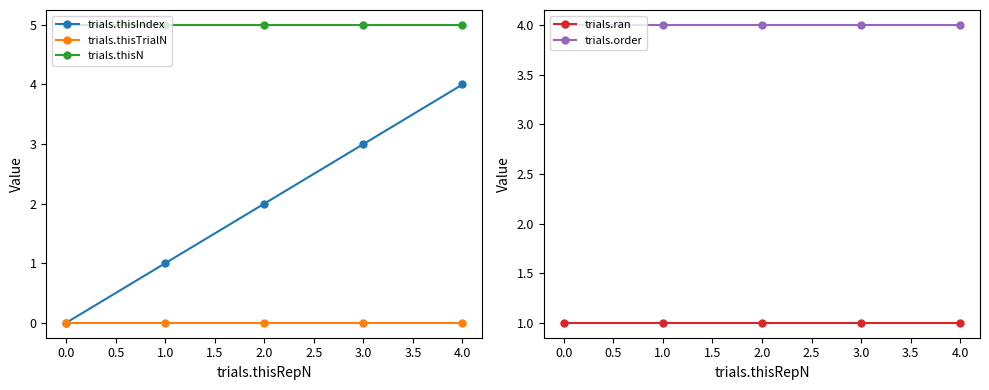

True or false: trials.thisIndex has more than 0 points higher than both neighbors.

False